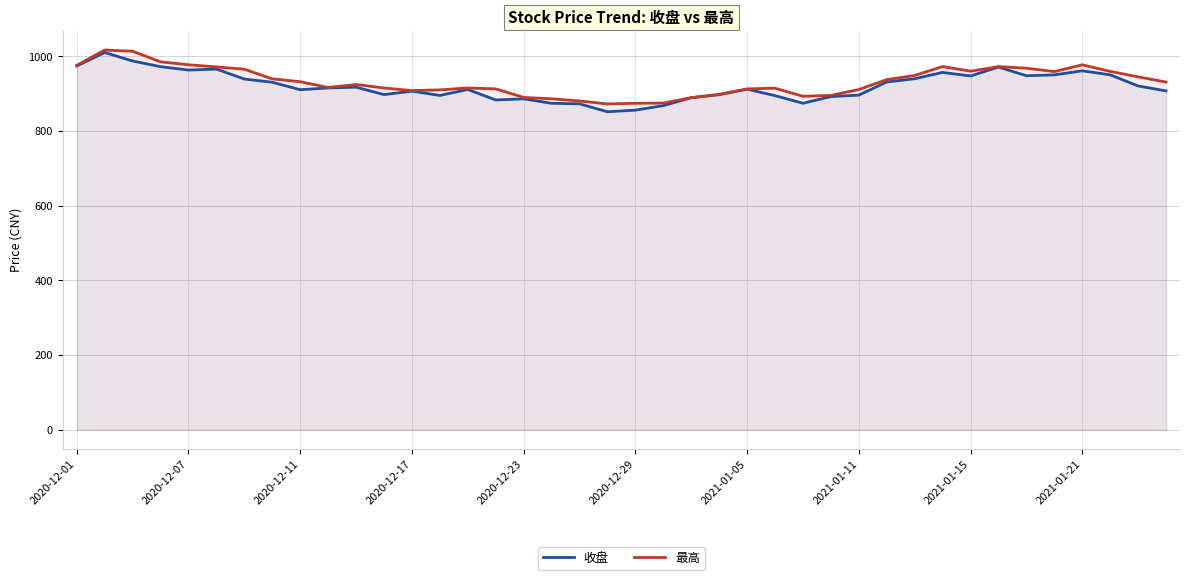

What is the greatest value displayed?

1016.6